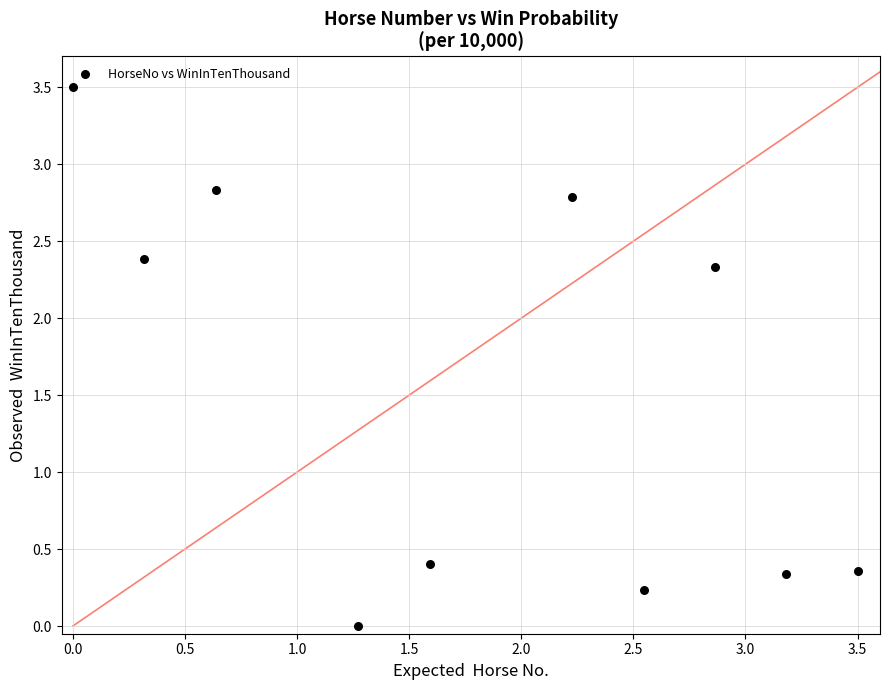

What is the range of X values (max minus min)?

3.5